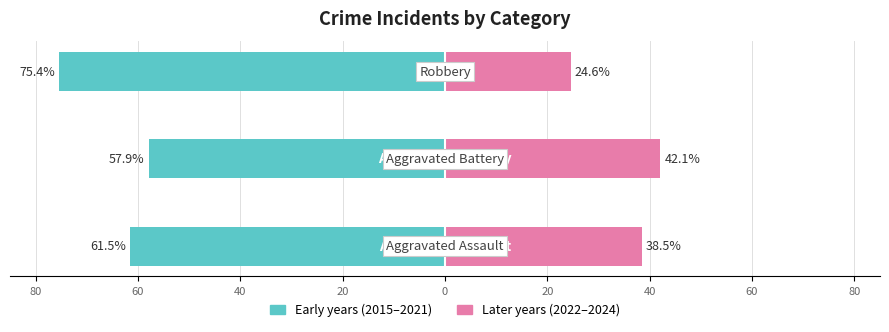

Reading right to left, extract all data points from this chart.

Early years (2015-2021): -75.4	-57.9	-61.5
Later years (2022-2024): 24.6	42.1	38.5